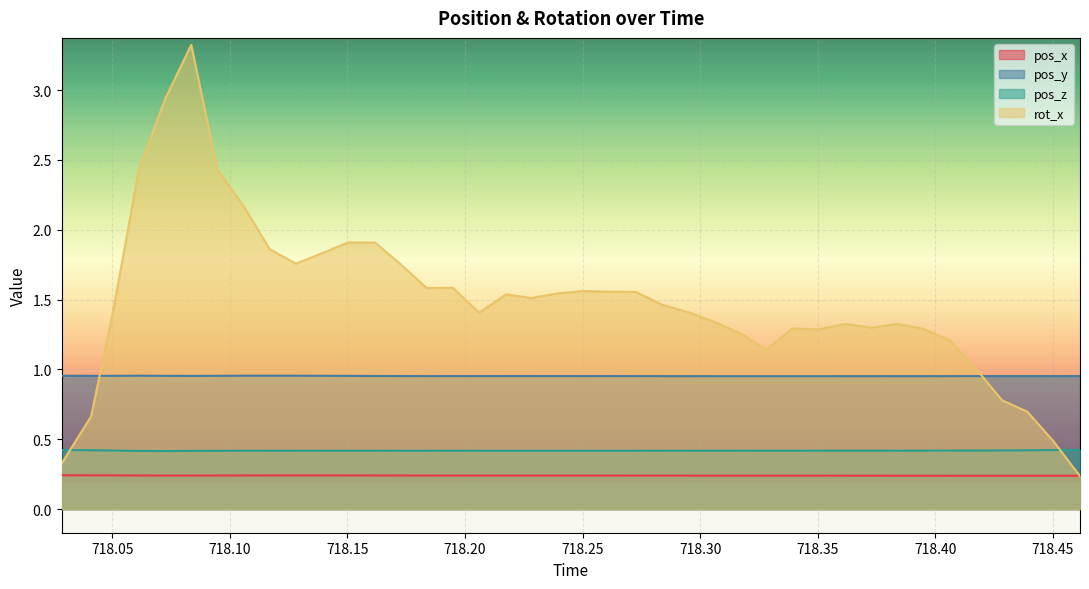

What is the sum of the rot_x values at 718.3393 and 718.2837?

2.8